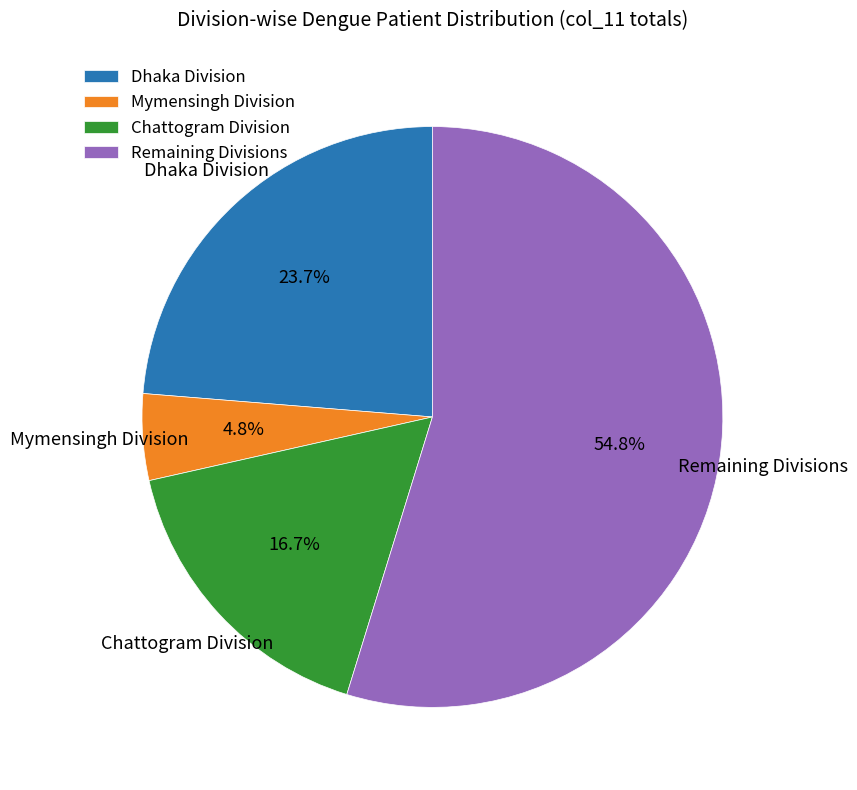

What portion of the pie excludes Chattogram Division?

83.3%